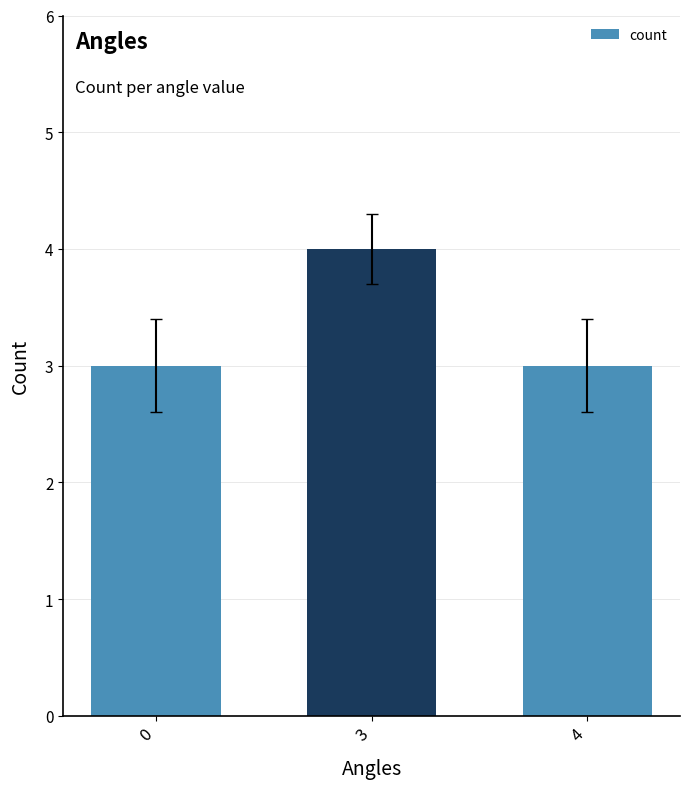

What is the value of the 1st bar from the left?

3